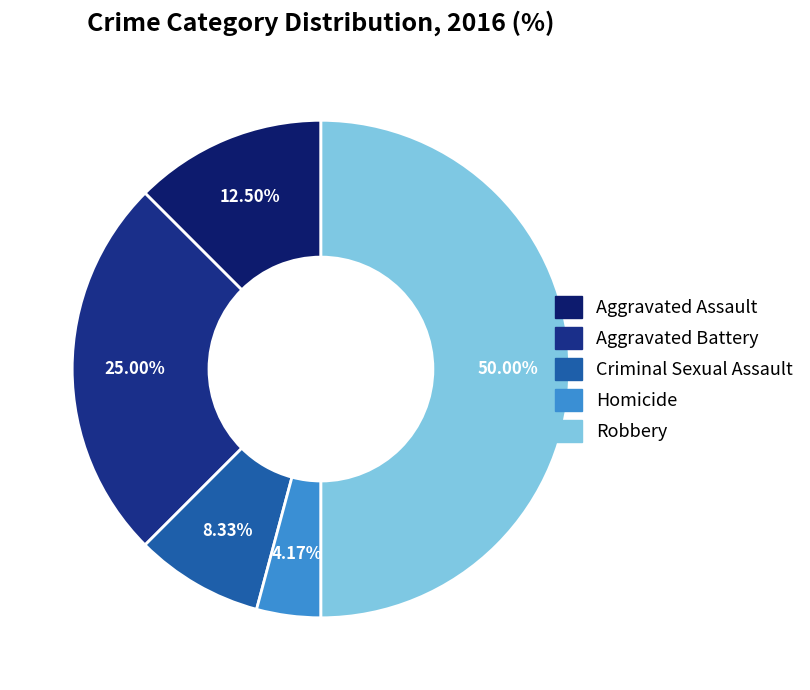

What is the smallest slice in the pie chart?

Homicide